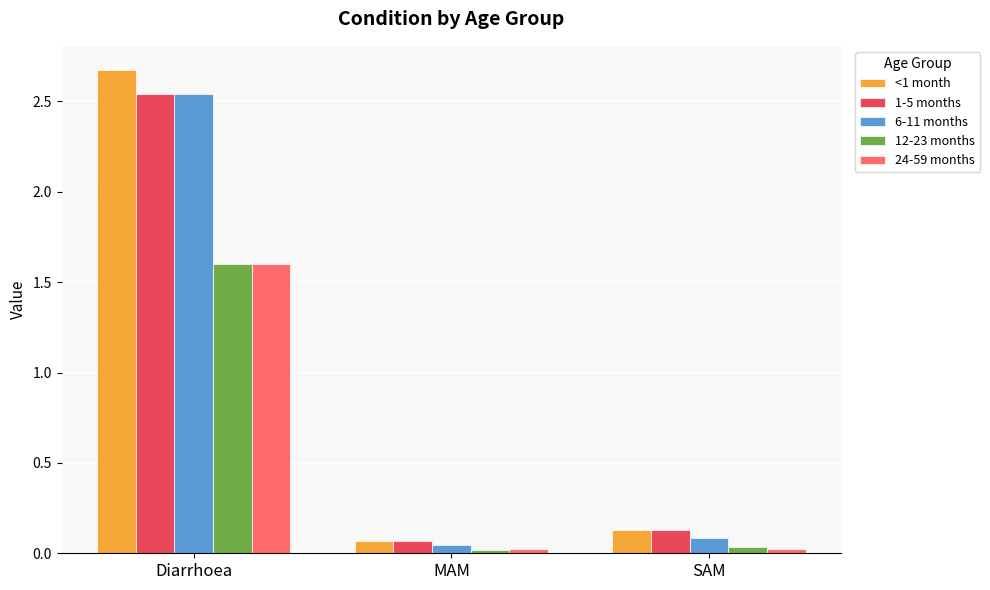

What is the label of the 2nd bar from the right?

MAM